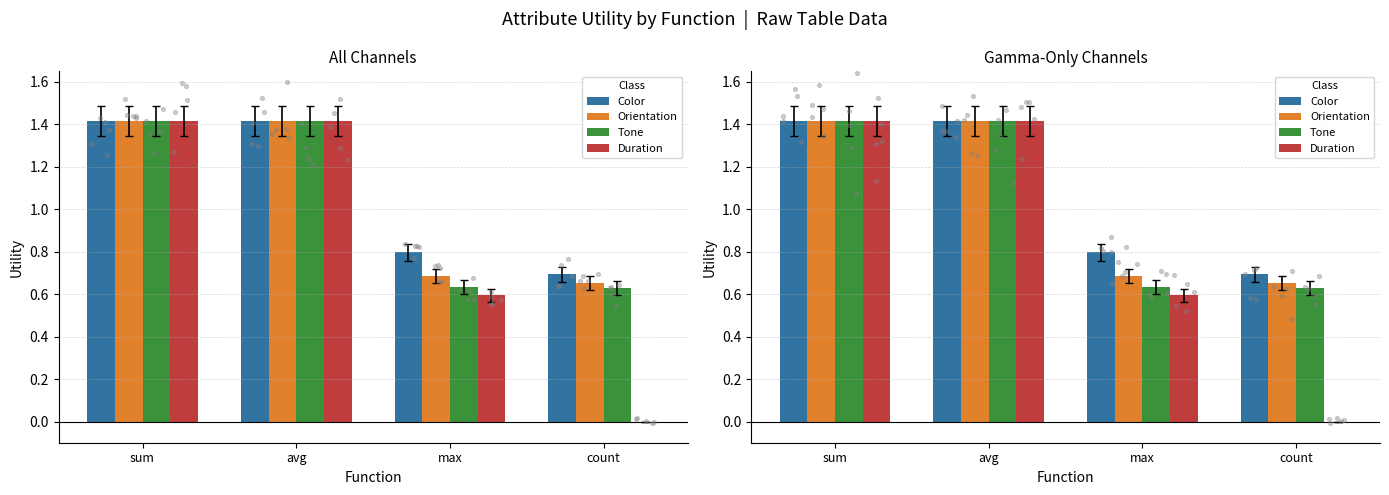

Which series contains the lowest Y value?

Duration